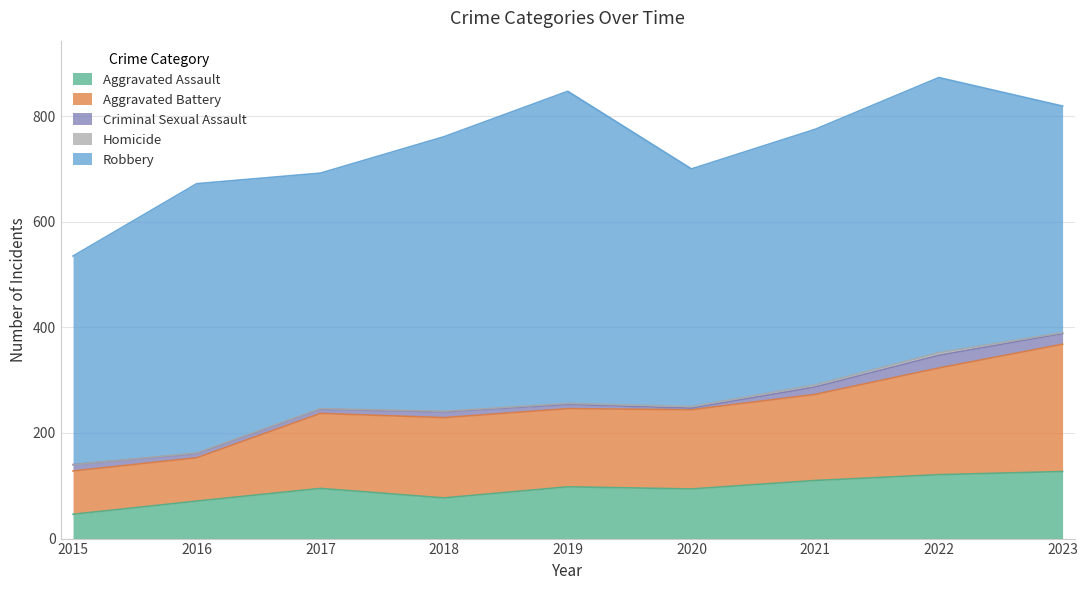

At which category does the chart reach its minimum across all series?

2015